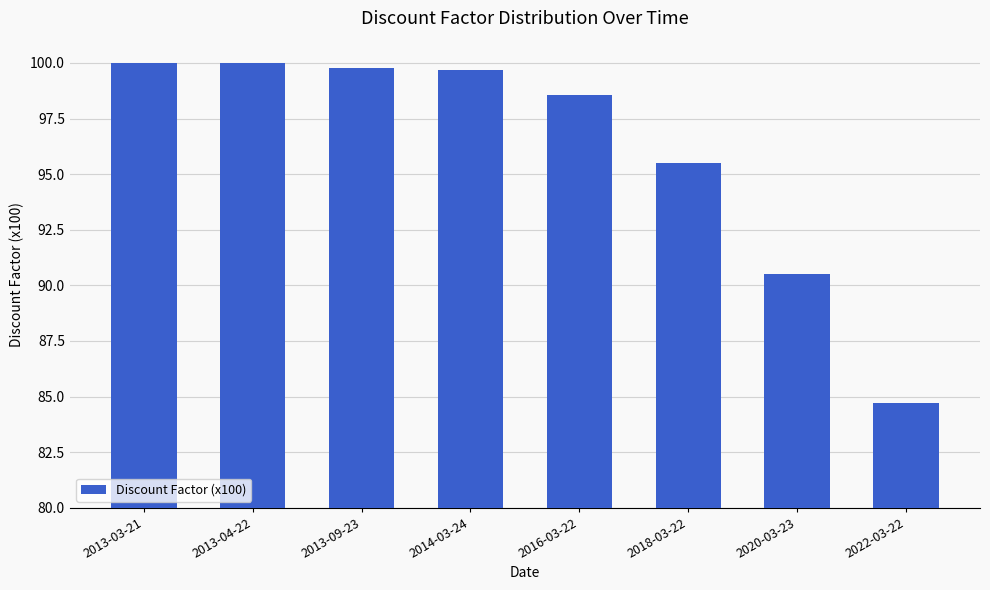

Between 2020-03-23 and 2013-03-21, which is larger?

2013-03-21